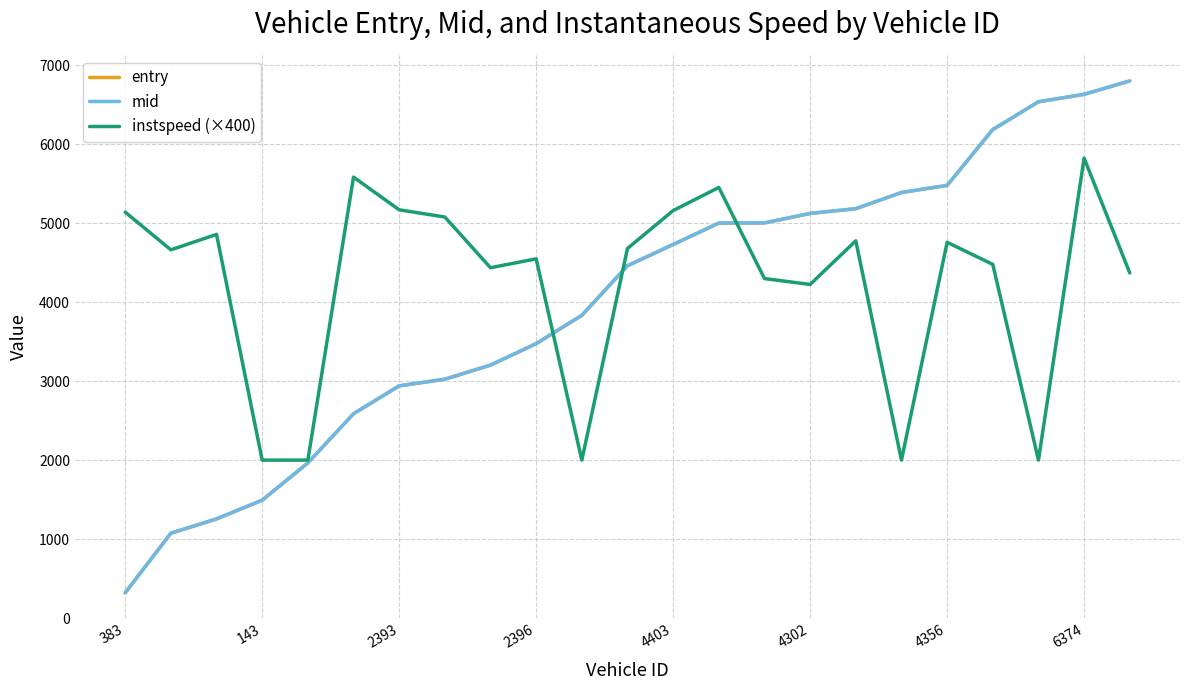

What is the maximum value shown in the chart?

6801.1